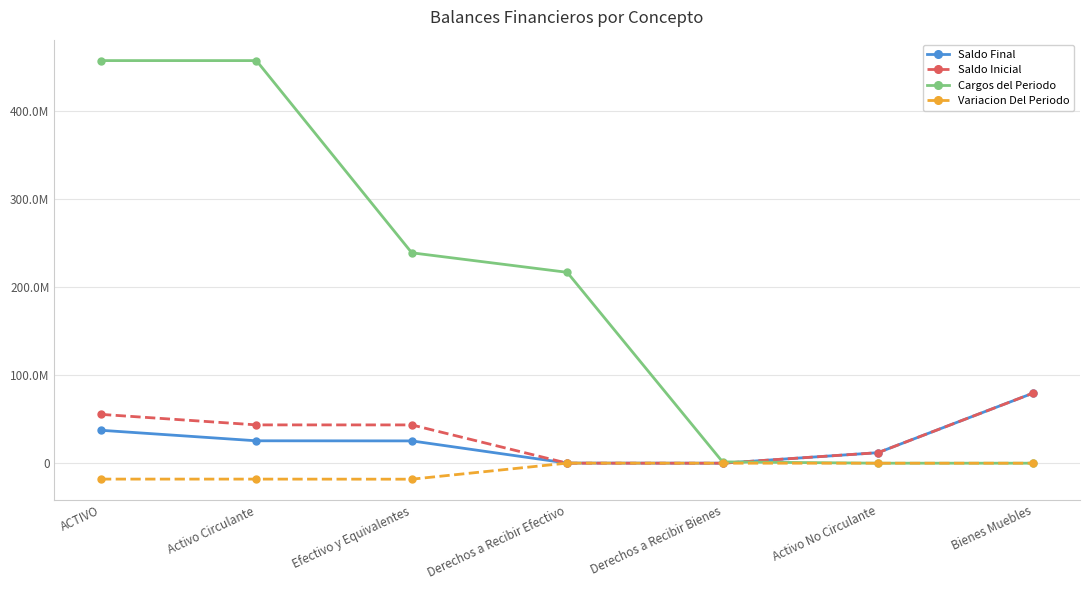

Is it true that Saldo Final equals 58945020.4 at ACTIVO?

False